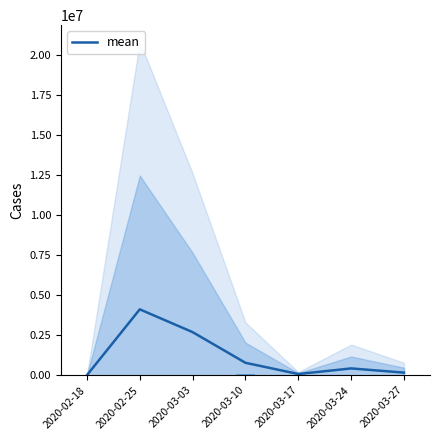

How many distinct data groups are displayed?

1